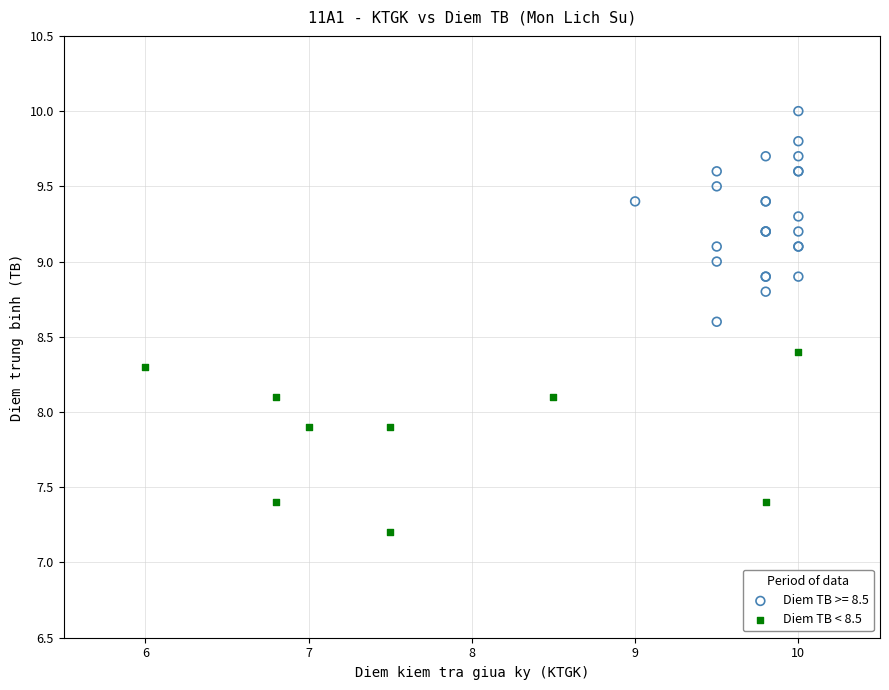

Which series contains the lowest Y value?

Diem TB < 8.5